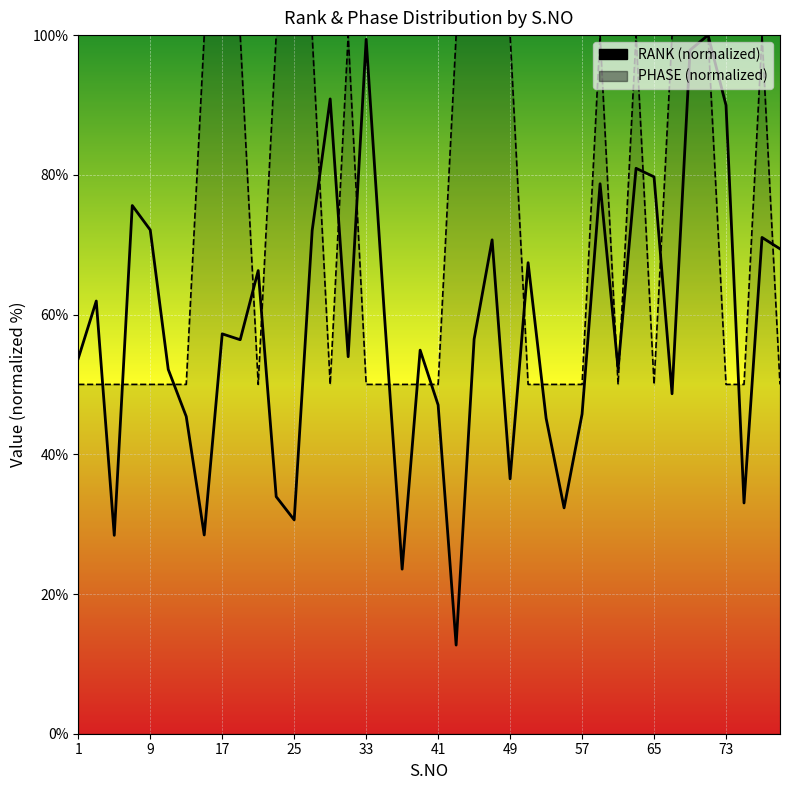

What is the difference between the maximum and minimum values in the PHASE series?

50.0